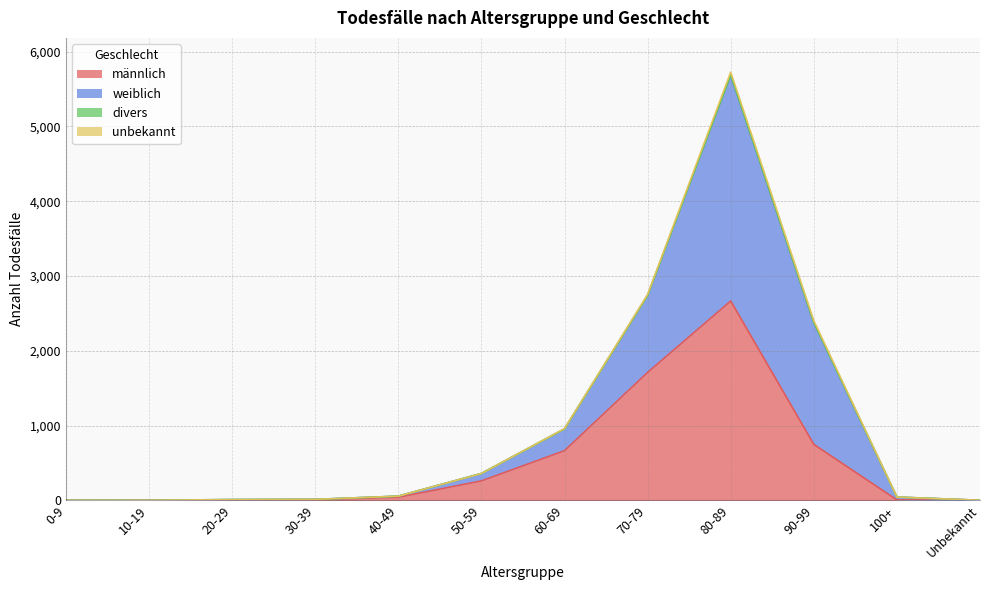

How many values in the weiblich series are below 56?

6